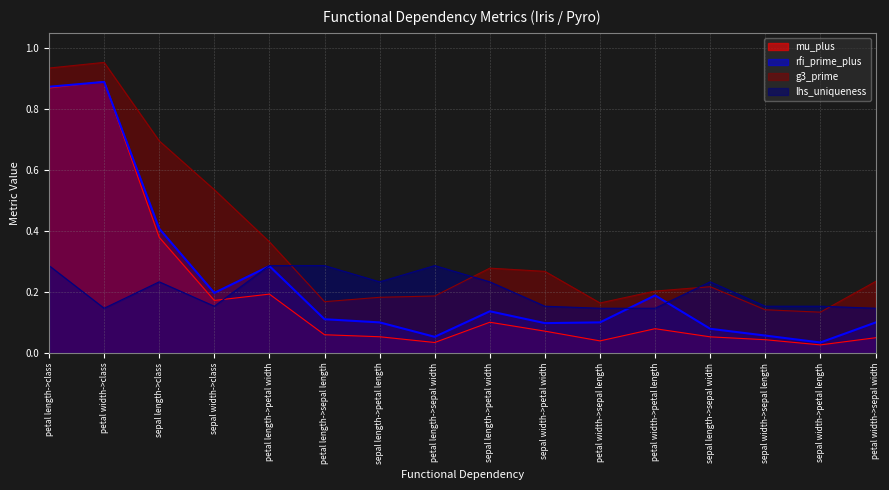

Does the chart have visible grid lines?

Yes